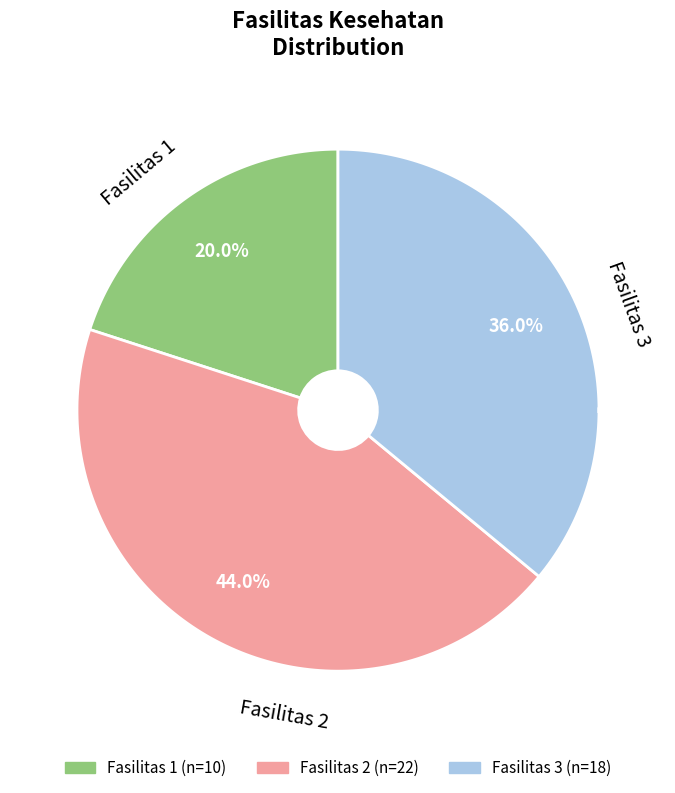

To the nearest percent, what percentage of the pie is 2?

44%